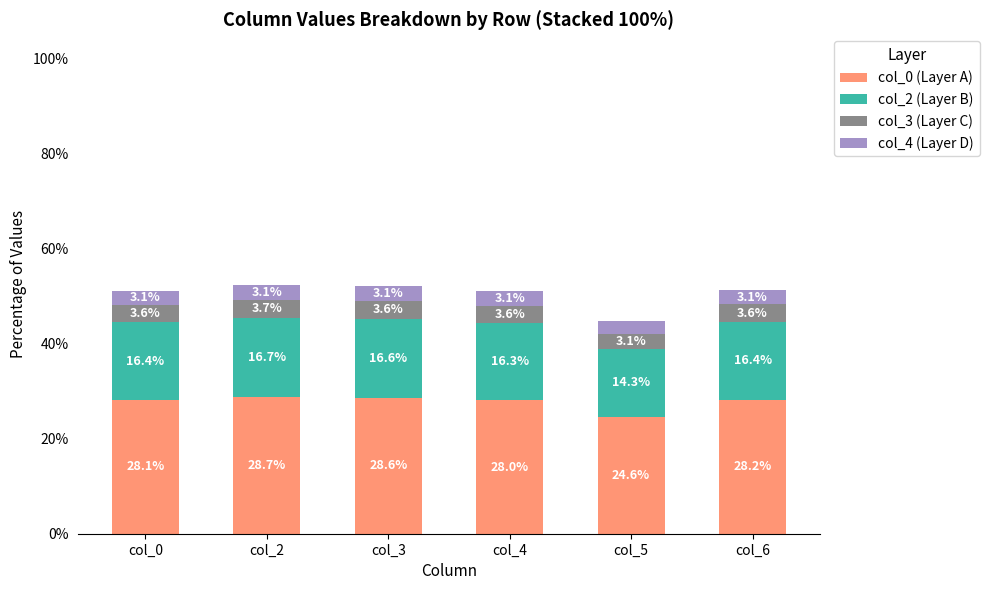

What is the sum of the col_0 (Layer A) values at col_0 and col_2?

56.9